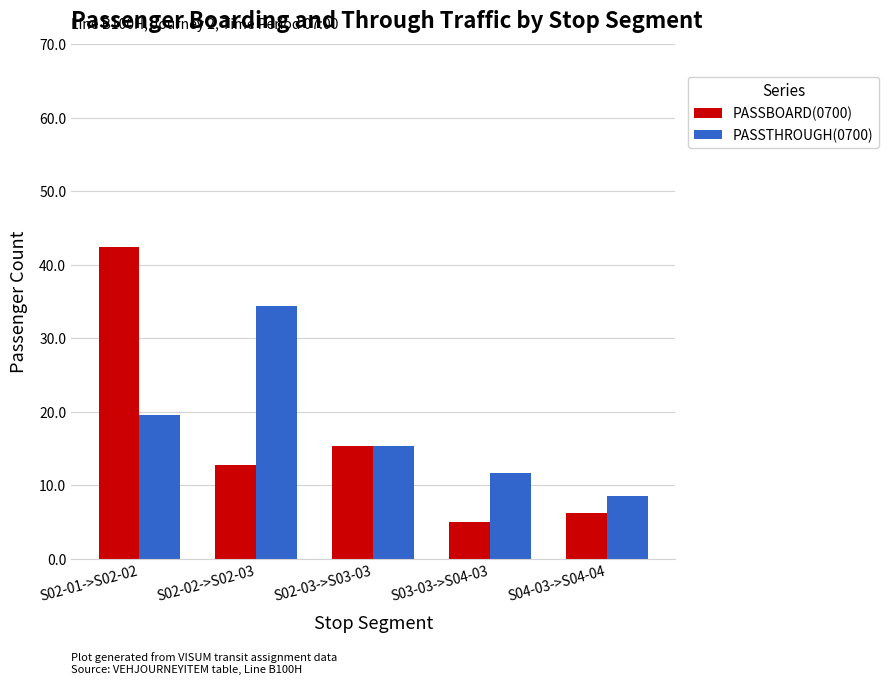

What is the sum of the PASSTHROUGH(0700) values at S02-01->S02-02 and S02-03->S03-03?

34.9